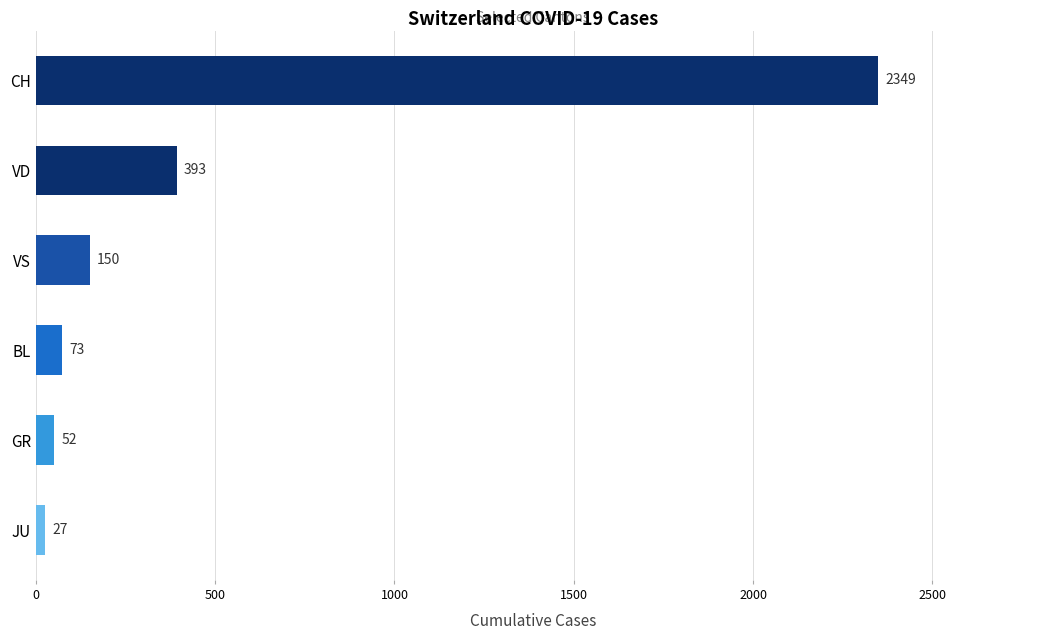

Reading top to bottom, extract all data points from this chart.

CH=2349	VD=393	VS=150	BL=73	GR=52	JU=27